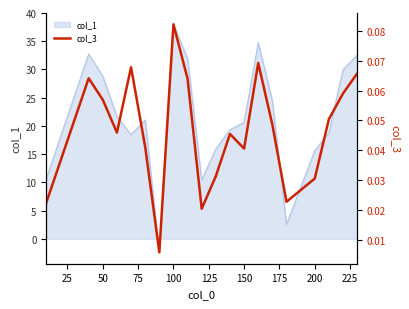

At which label does col_1 reach its peak?

100